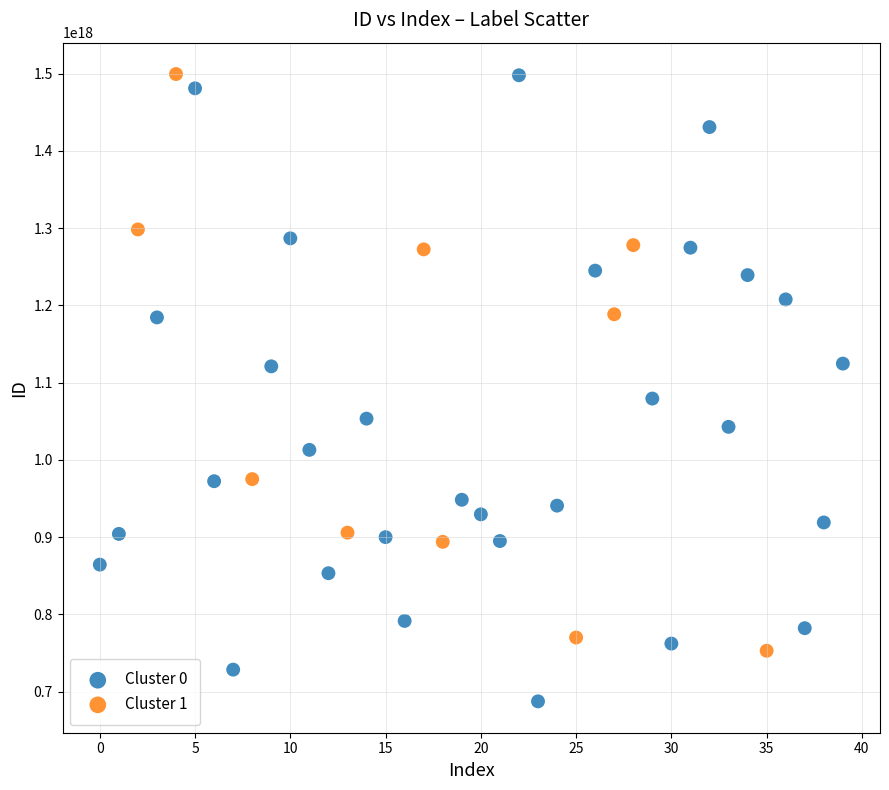

Which series contains the lowest Y value?

Cluster 0